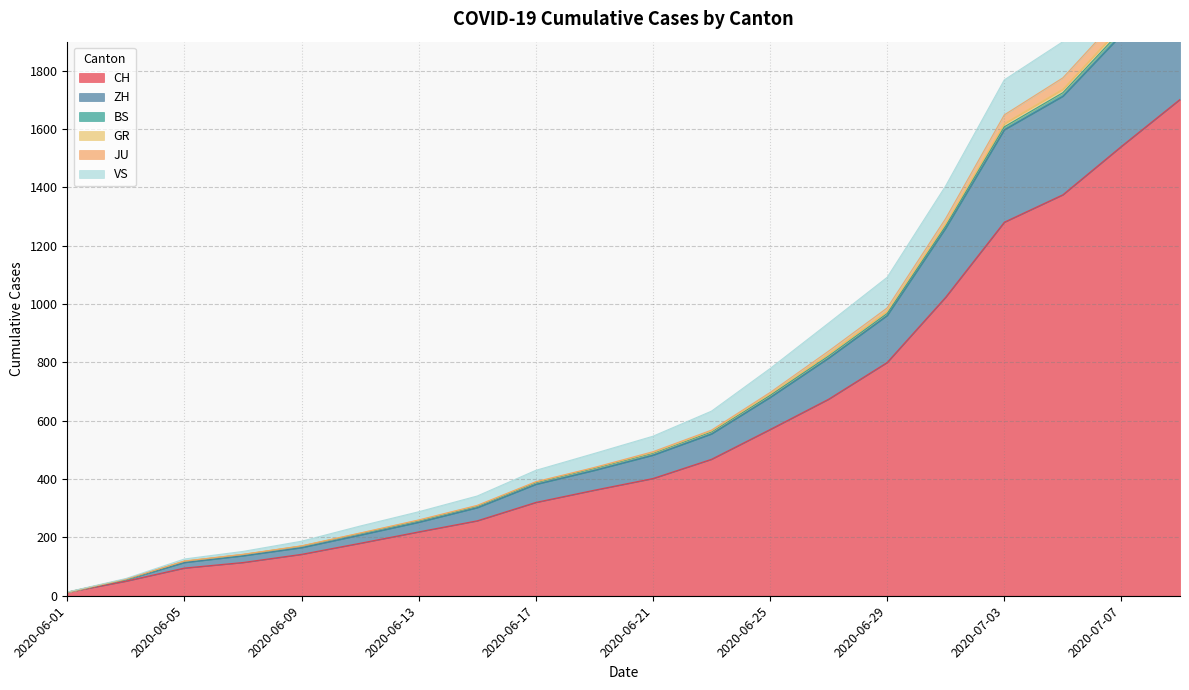

What value does the CH series have at 2020-06-23, to the nearest 100?

500